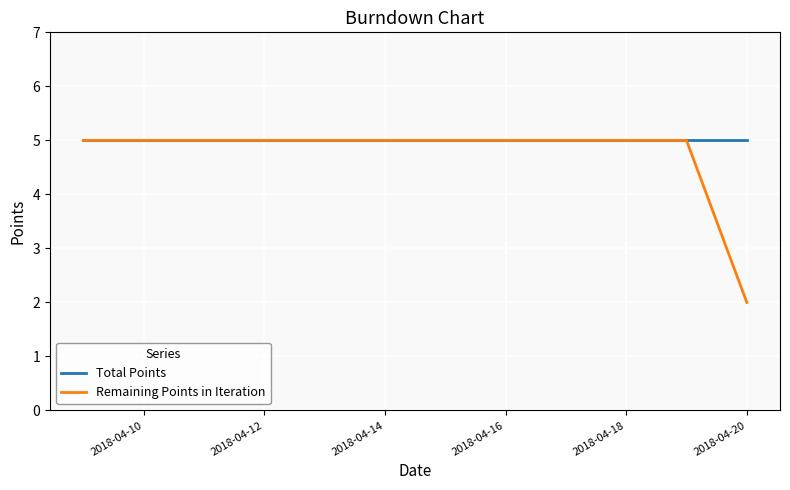

Which series has the widest spread of values?

Remaining Points in Iteration